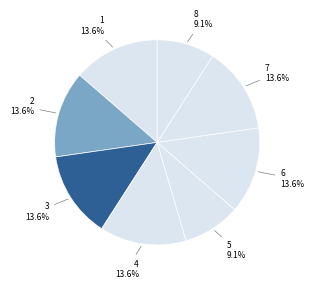

Does any single category account for the majority?

No